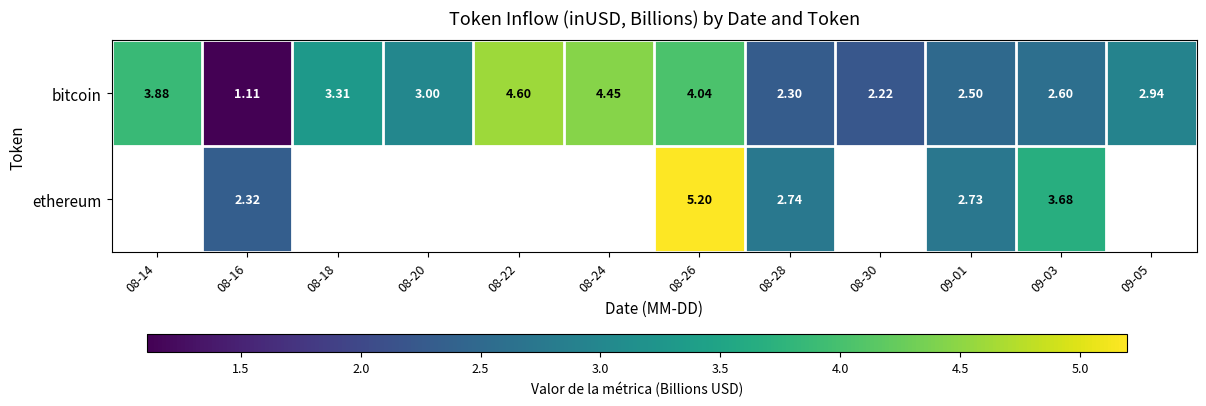

Is the value of bitcoin at 08-30 greater than the value of ethereum at 09-01?

No